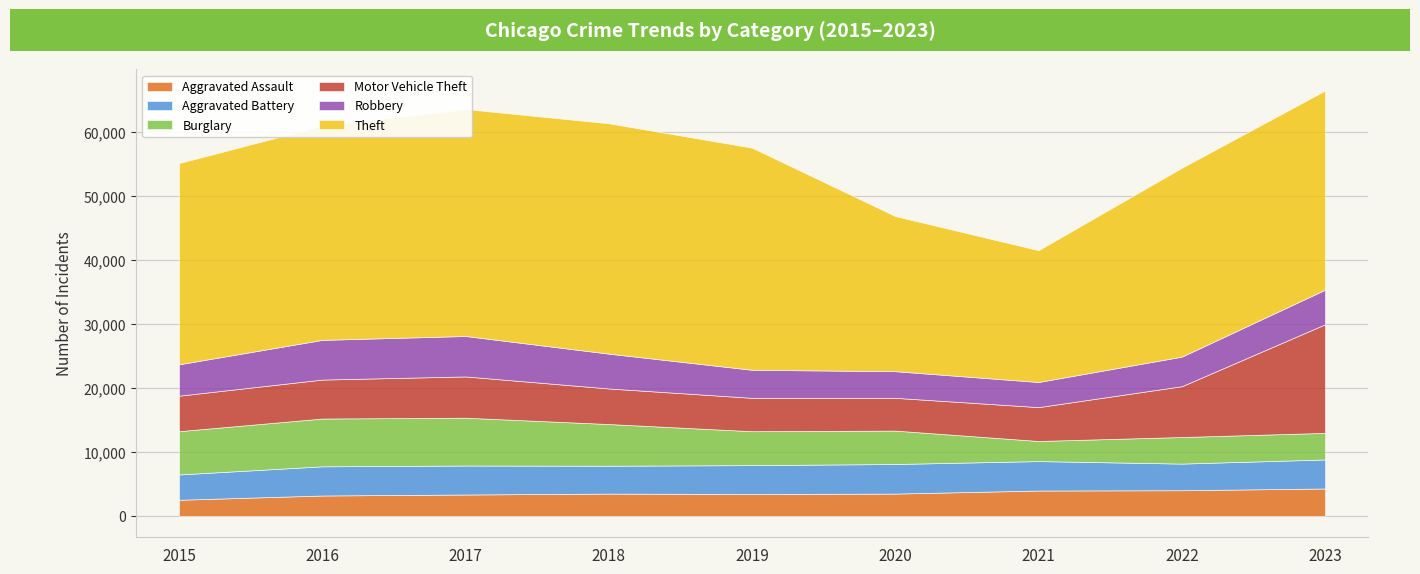

Read the Aggravated Assault value at 2015.

2538